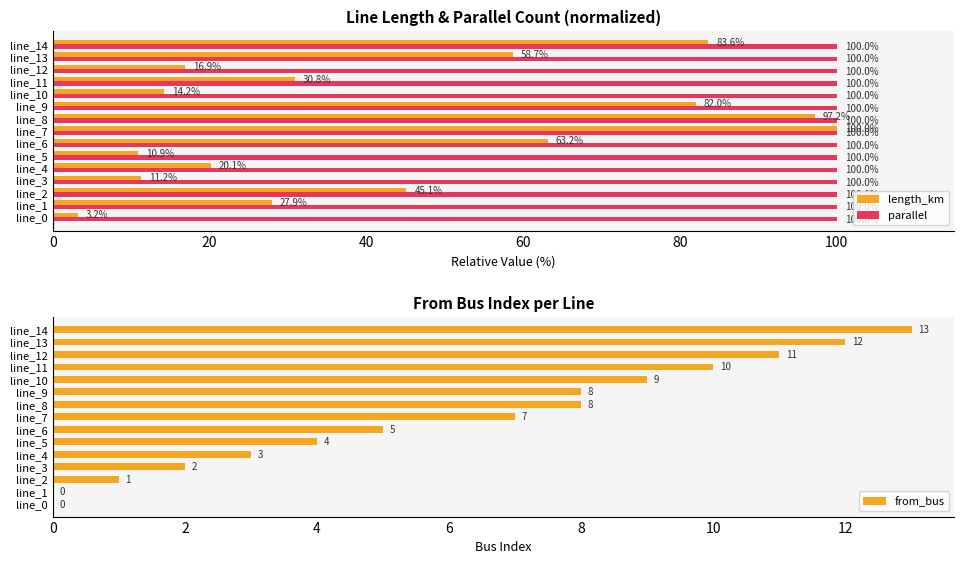

Is the value of parallel at line_9 greater than the value of length_km at line_9?

Yes